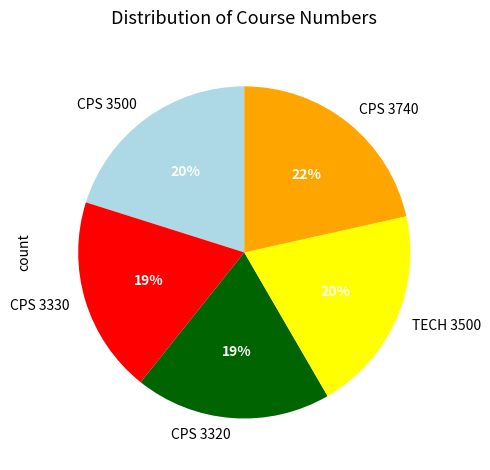

Do CPS 3330 and CPS 3320 together represent more than half of the pie?

No